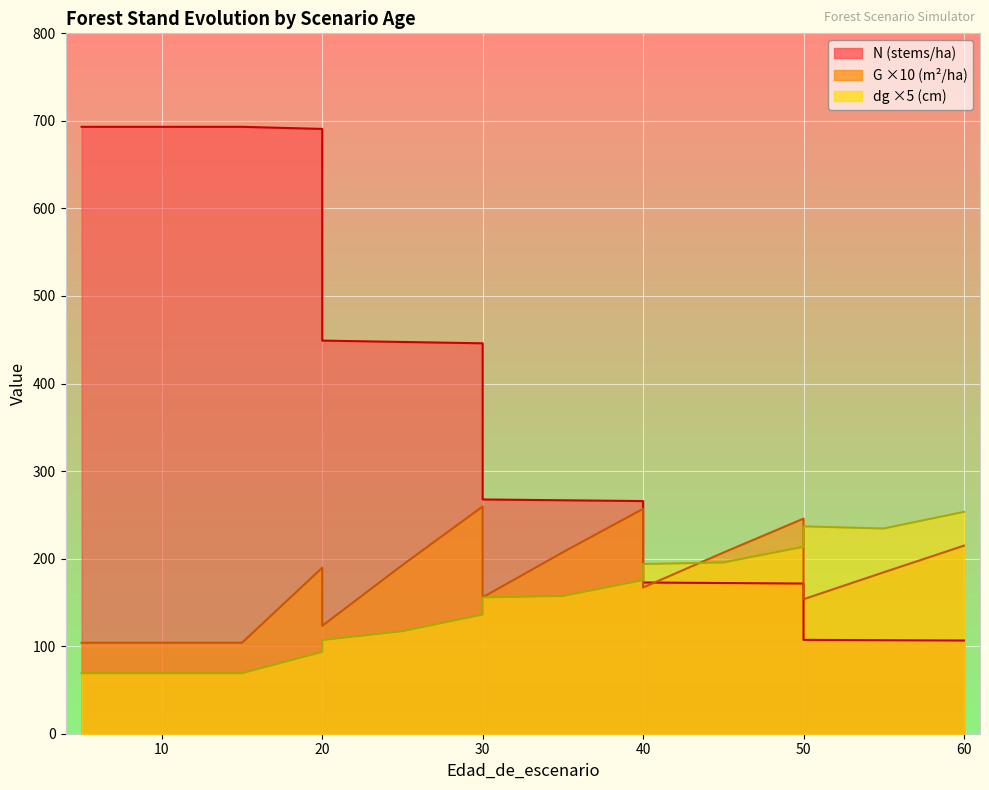

Where does the dg series first go above 155?

30